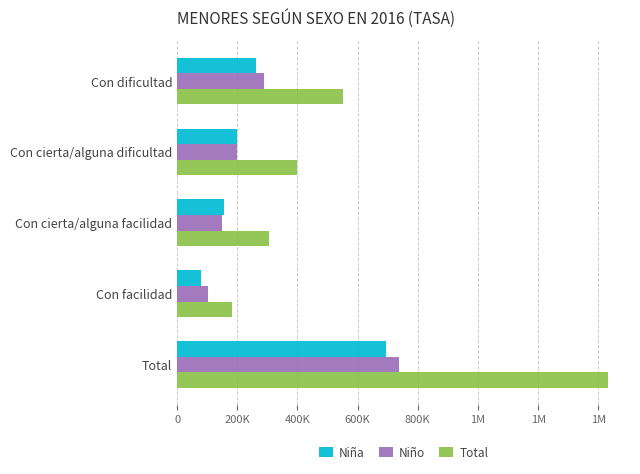

What are all the series names shown in the legend?

Niña, Niño, Total